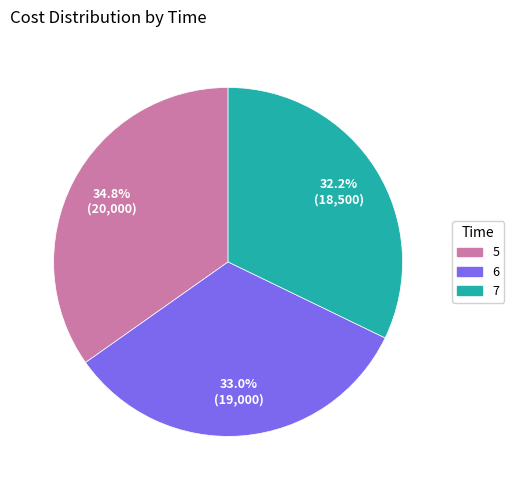

Between 5 and 7, which is larger?

5